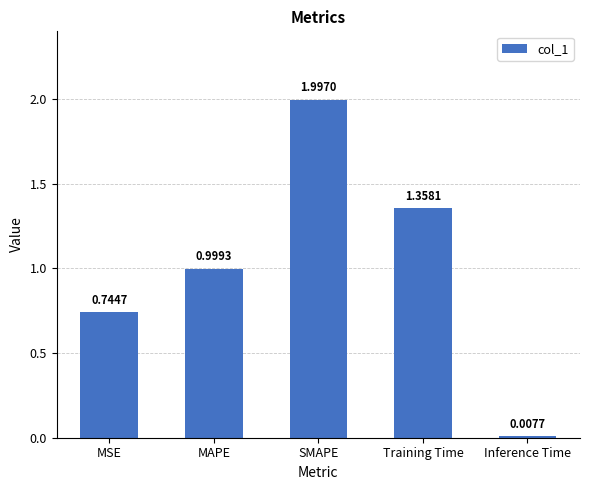

Count the number of categories in the chart.

5